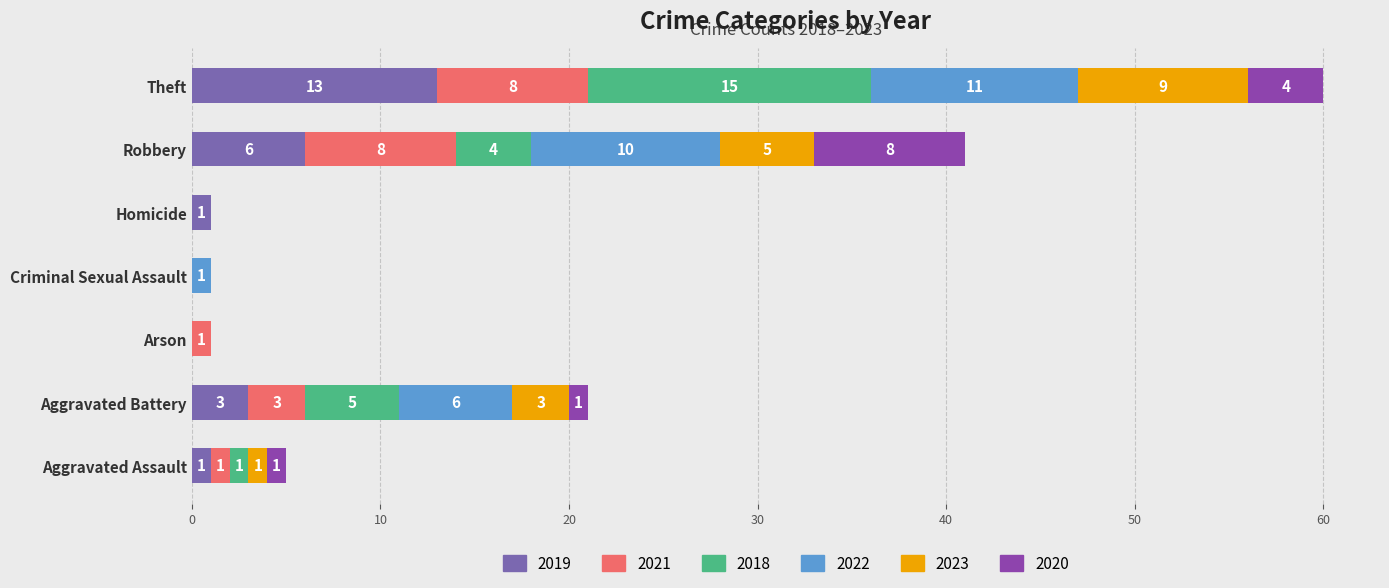

True or false: 2019 has a value of 6 at Robbery.

True